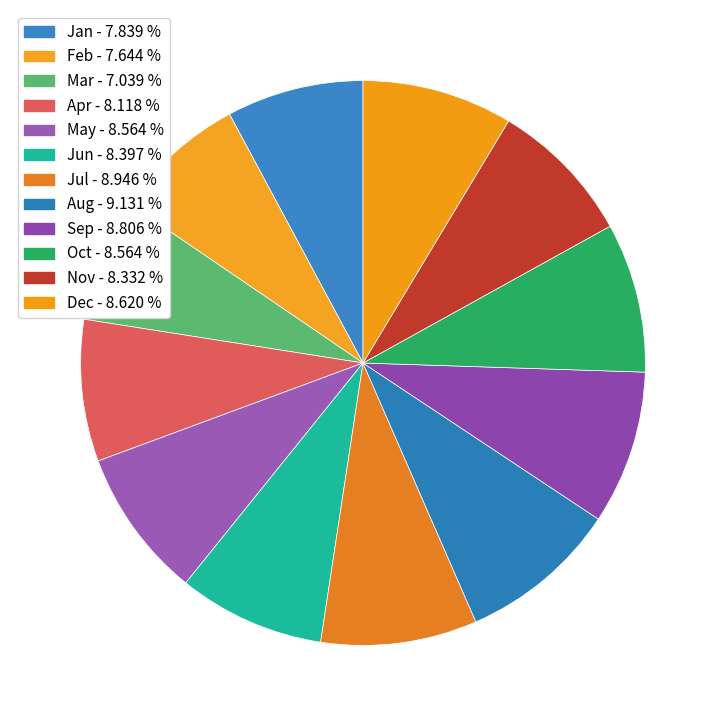

Do Sep and Dec together represent more than half of the pie?

No